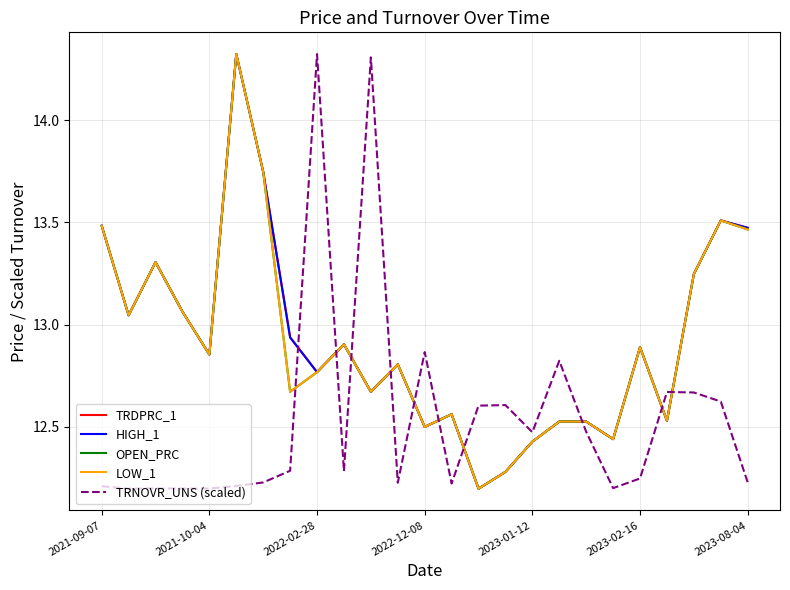

Reading left to right, extract all data points from this chart.

TRDPRC_1: 13.5	13.0	13.3	13.1	12.9	14.3	13.7	12.9	12.8	12.9	12.7	12.8	12.5	12.6	12.2	12.3	12.4	12.5	12.5	12.4	12.9	12.5	13.2	13.5	13.5
HIGH_1: 13.5	13.0	13.3	13.1	12.9	14.3	13.7	12.9	12.8	12.9	12.7	12.8	12.5	12.6	12.2	12.3	12.4	12.5	12.5	12.4	12.9	12.5	13.2	13.5	13.5
OPEN_PRC: 13.5	13.0	13.3	13.1	12.9	14.3	13.7	12.7	12.8	12.9	12.7	12.8	12.5	12.6	12.2	12.3	12.4	12.5	12.5	12.4	12.9	12.5	13.2	13.5	13.5
LOW_1: 13.5	13.0	13.3	13.1	12.9	14.3	13.7	12.7	12.8	12.9	12.7	12.8	12.5	12.6	12.2	12.3	12.4	12.5	12.5	12.4	12.9	12.5	13.2	13.5	13.5
TRNOVR_UNS (scaled): 12.2	12.2	12.2	12.2	12.2	12.2	12.2	12.3	14.3	12.3	14.3	12.2	12.9	12.2	12.6	12.6	12.5	12.8	12.5	12.2	12.2	12.7	12.7	12.6	12.2